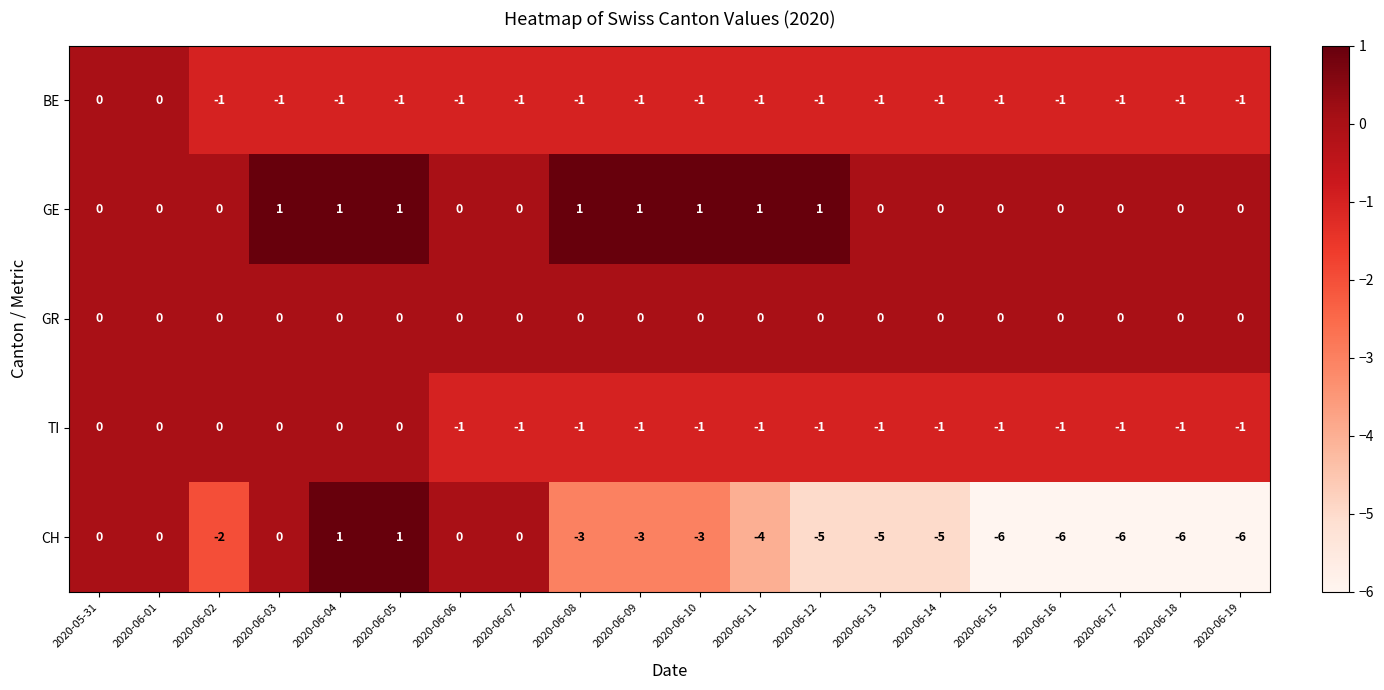

What is the greatest value displayed?

1